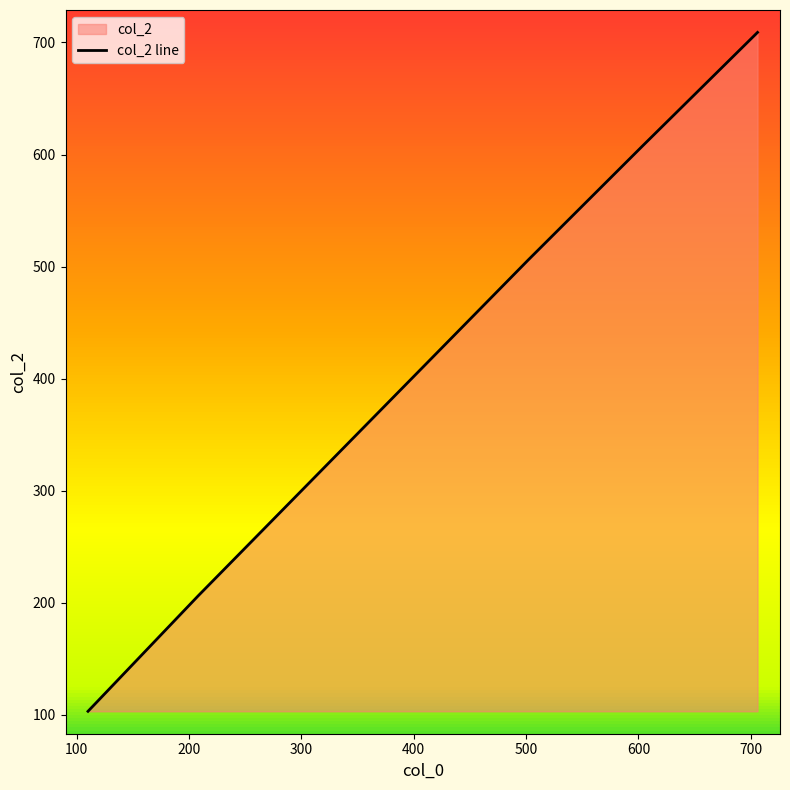

Reading right to left, transcribe all the data shown in this chart.

706=709	604=608	502=506	208=206	110=103